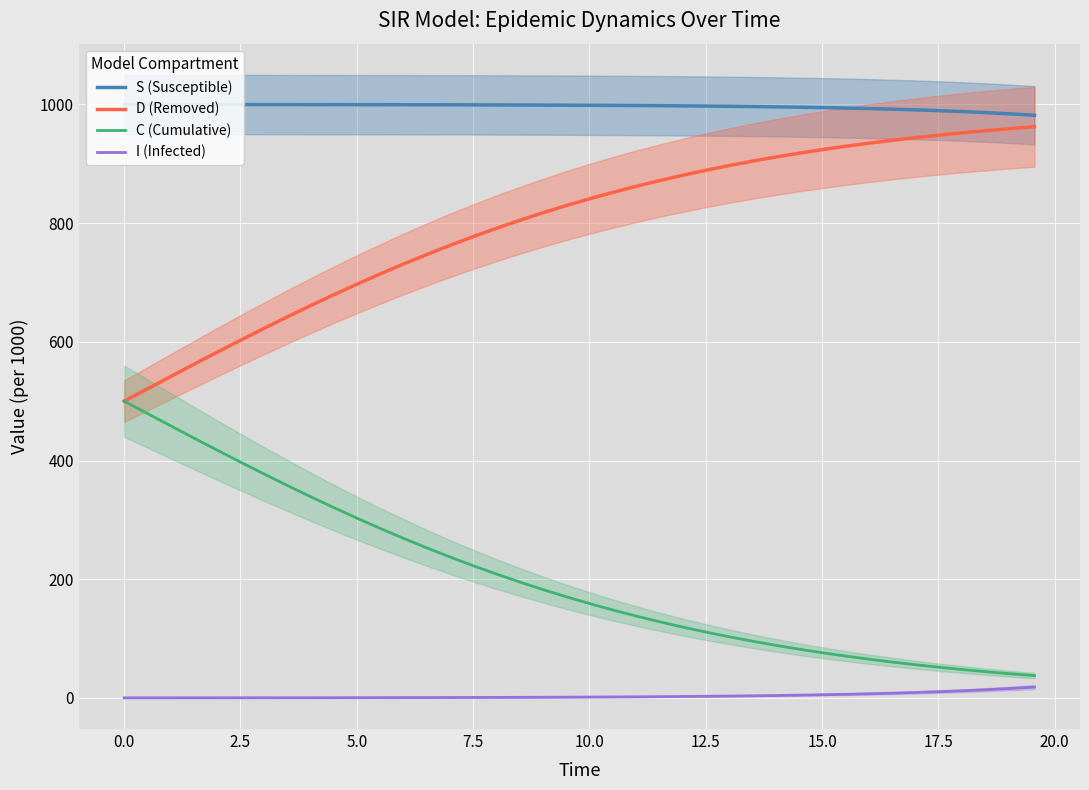

True or false: C (Cumulative) and S (Susceptible) cross at least once.

False